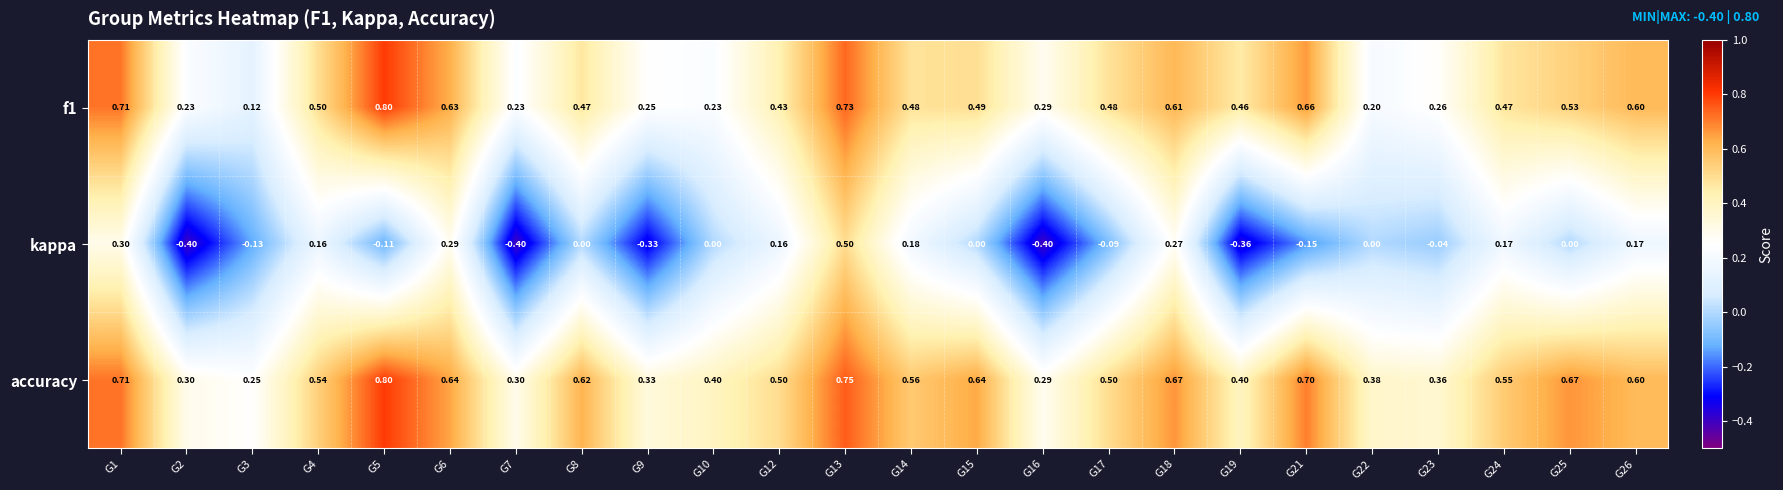

Is the value of kappa at G4 greater than the value of f1 at G14?

No